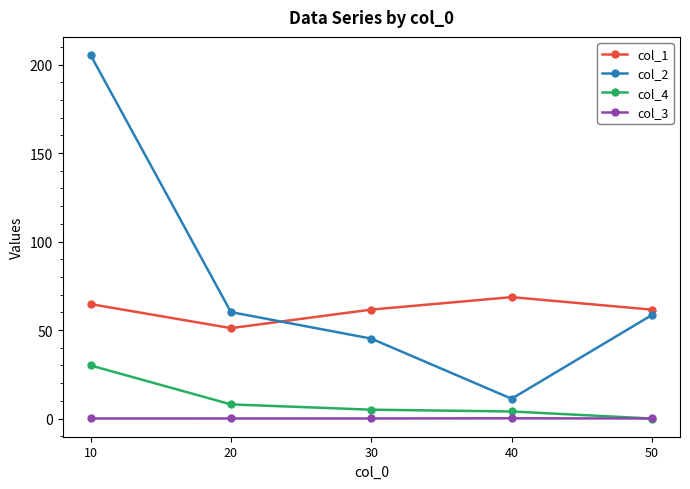

True or false: col_2 has more than 0 points higher than both neighbors.

False